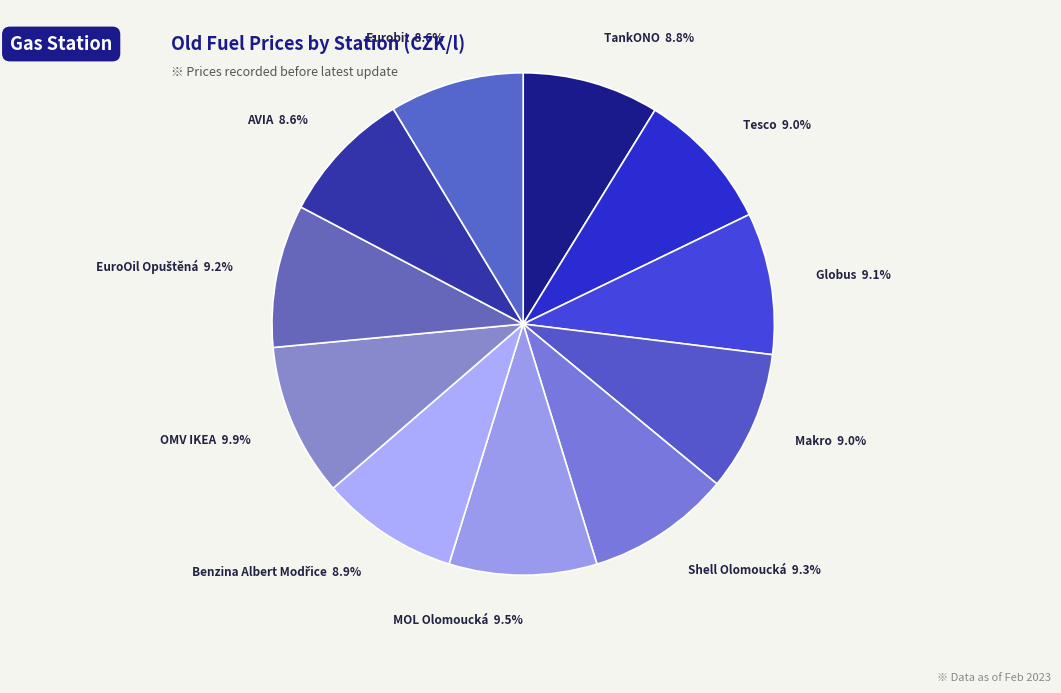

Is there any slice that represents more than half of the pie?

No